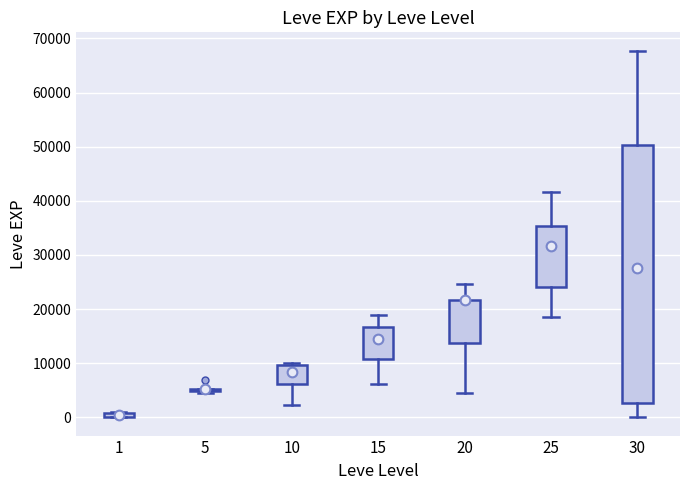

Where is the upper edge of the box at x = 1 on the y-axis? The values are not printed on the chart, so give them approximately, as read against the axis.

1000